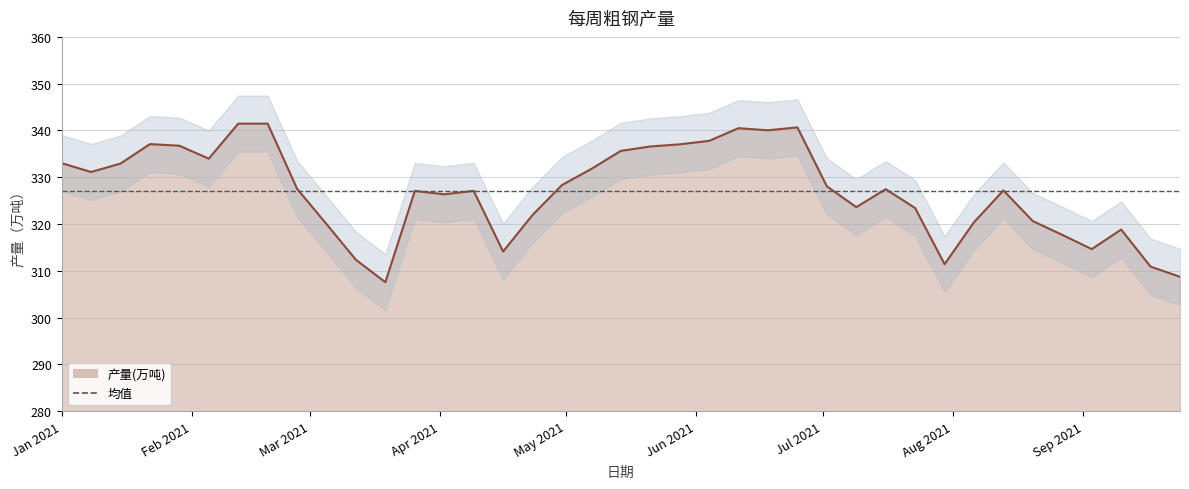

Does the chart display data point markers on the line(s)?

No